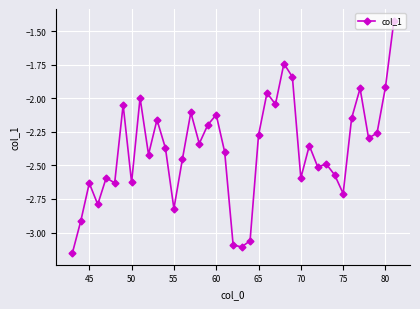

What is the difference between the second highest and minimum values?

1.4